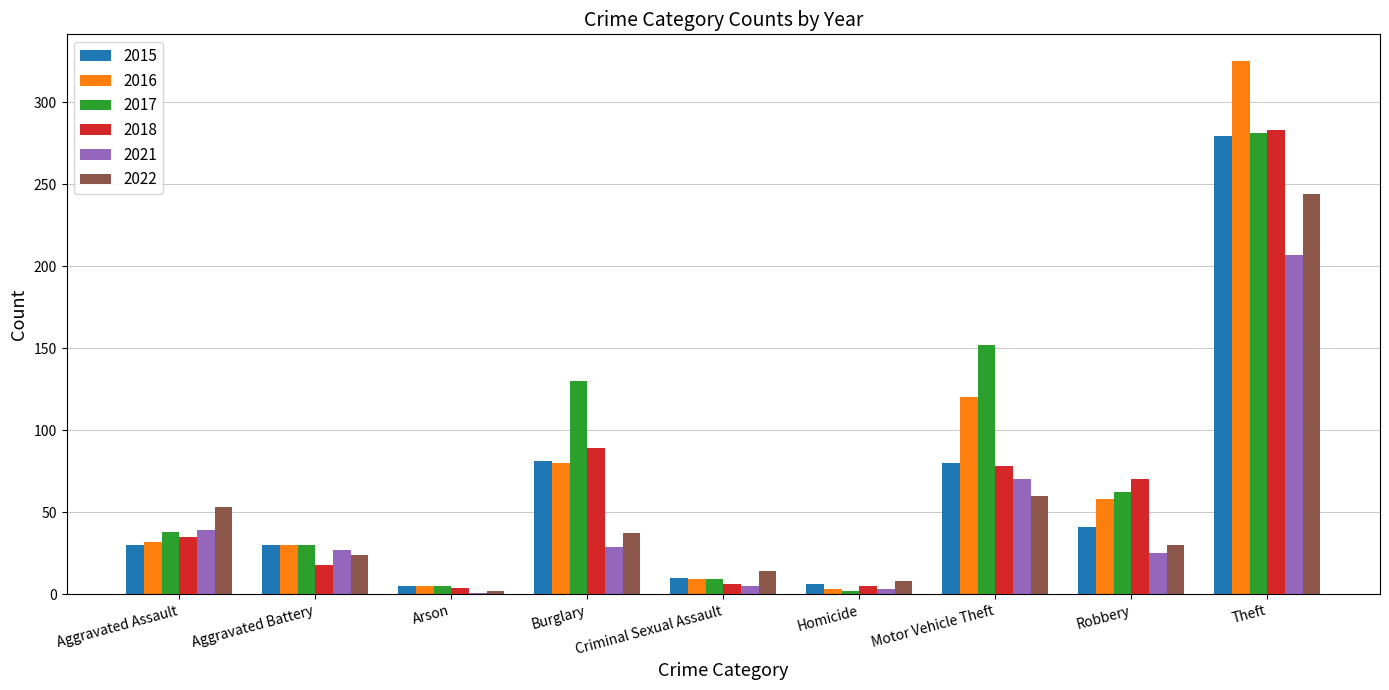

What are all the series names shown in the legend?

2015, 2016, 2017, 2018, 2021, 2022